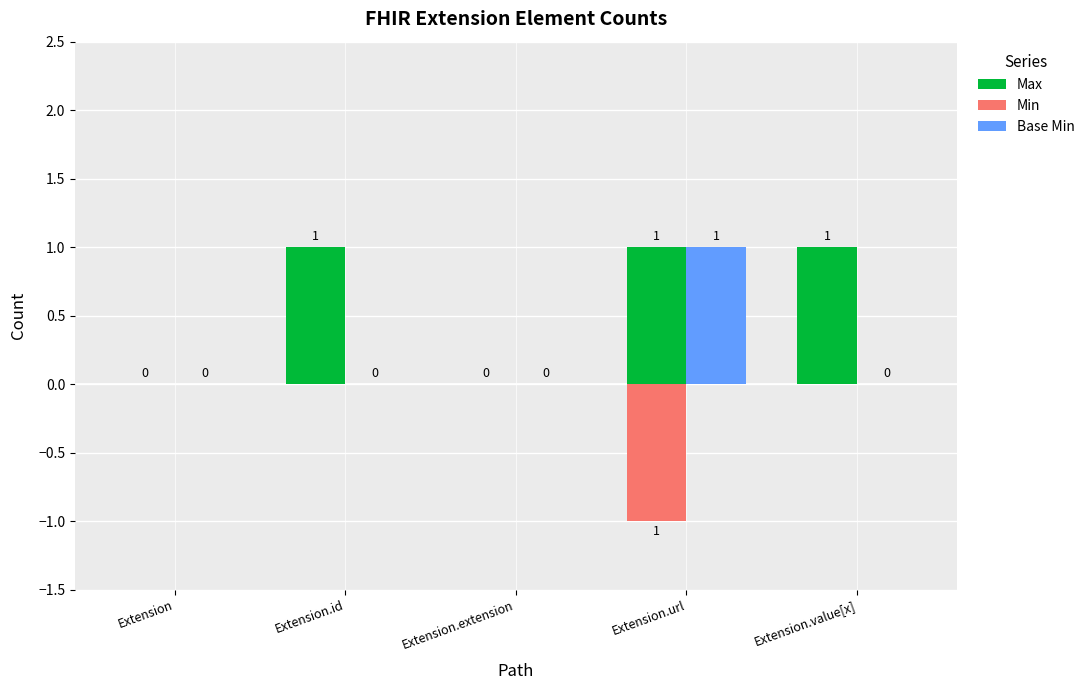

Is it true that Max equals 1 at Extension.id?

True